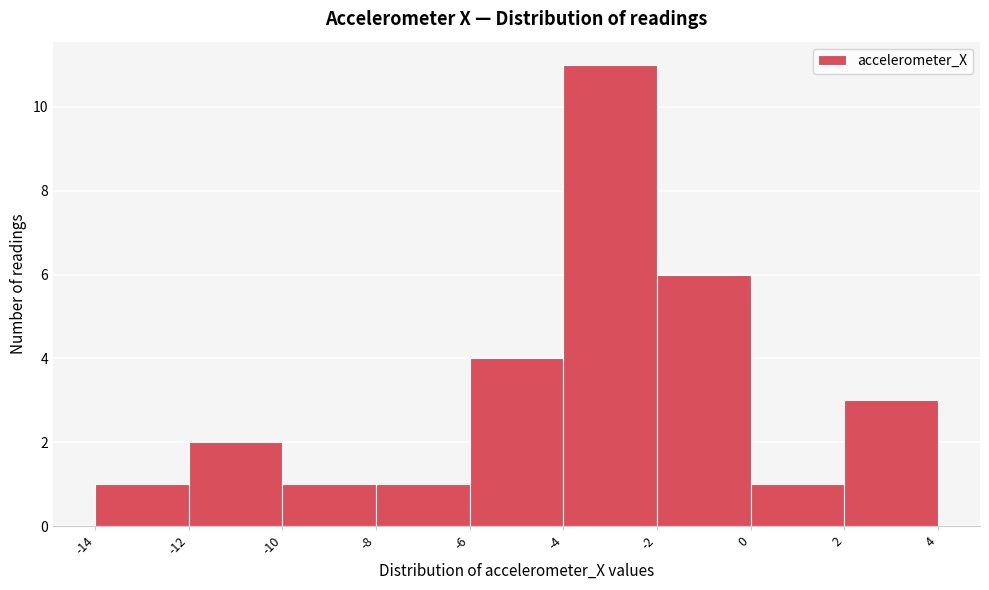

What is the height of the bar covering -12 to -10 on the x-axis? The values are not printed on the chart, so give them approximately, as read against the axis.

2